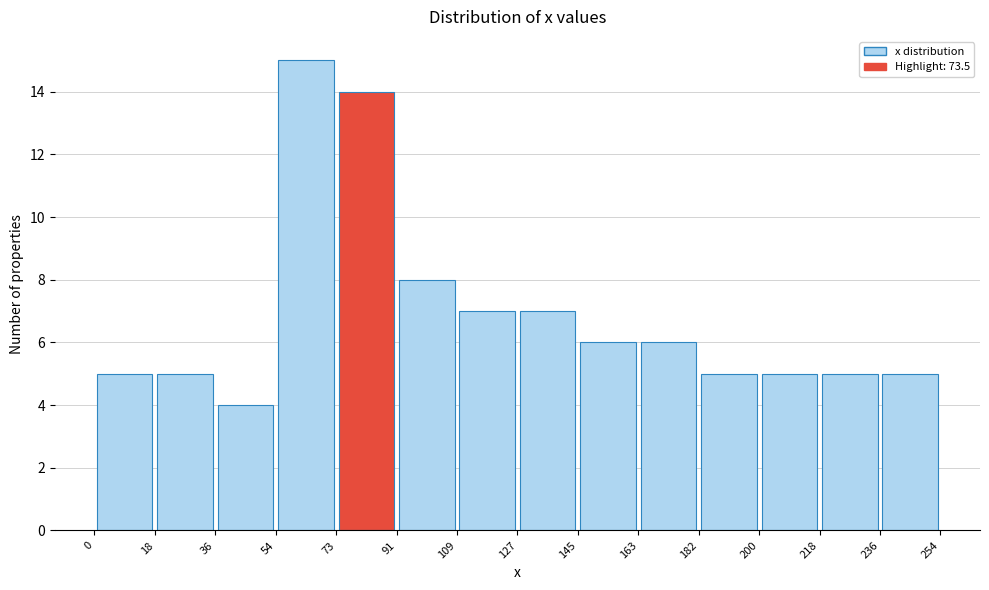

Reading left to right, list every bar in this chart as the range it spans on the x-axis followed by its height. The values are not printed on the chart, so give them approximately, as read against the axis.

0 to 18: 5
18 to 36: 5
36 to 54: 4
54 to 73: 15
73 to 91: 14
91 to 109: 8
109 to 127: 7
127 to 145: 7
145 to 163: 6
163 to 182: 6
182 to 200: 5
200 to 218: 5
218 to 236: 5
236 to 254: 5